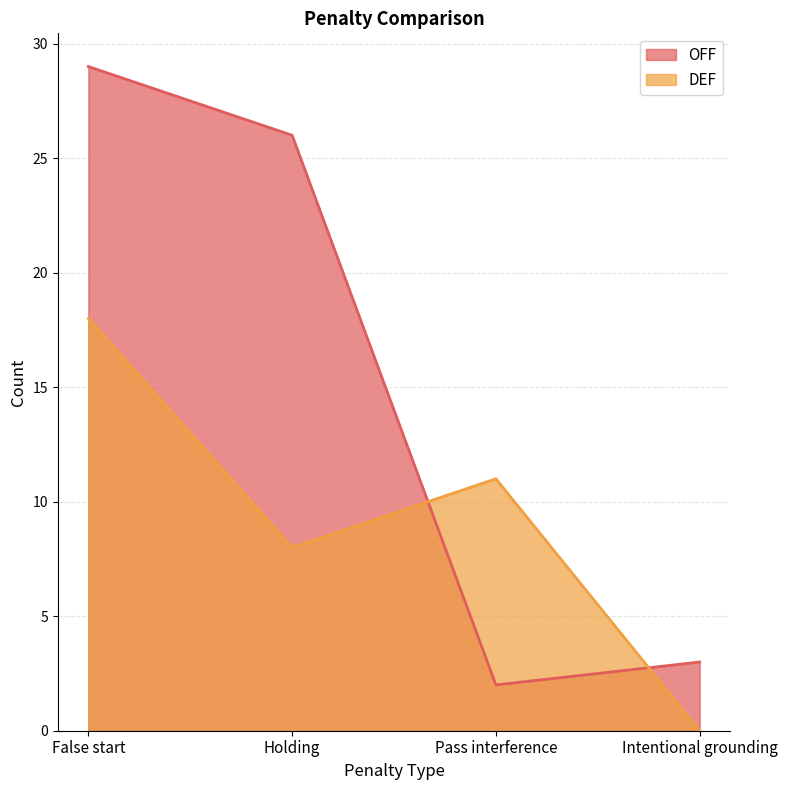

Is it true that DEF equals 31 at False start?

False